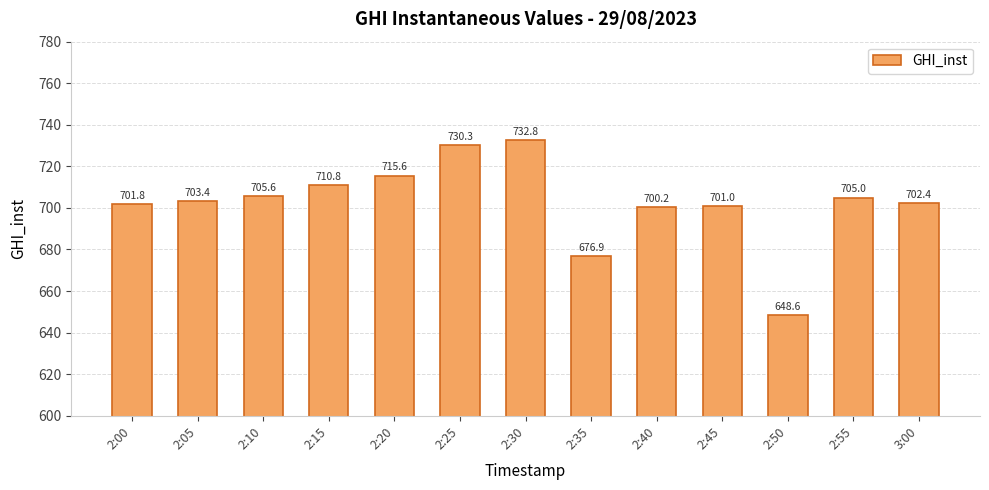

What is the label of the 5th bar from the left?

2:20